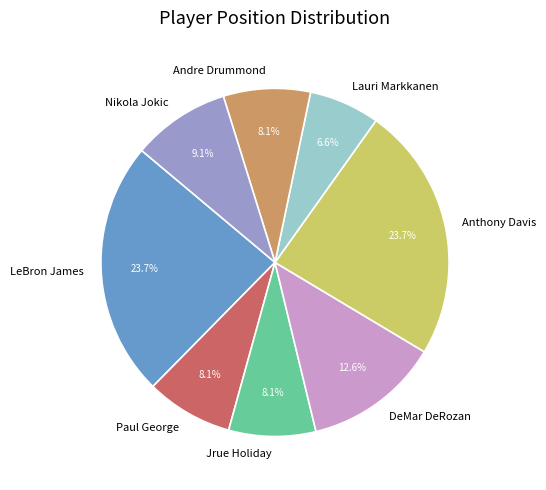

Approximately how many times larger is the value at Nikola Jokic compared to Anthony Davis?

0.4